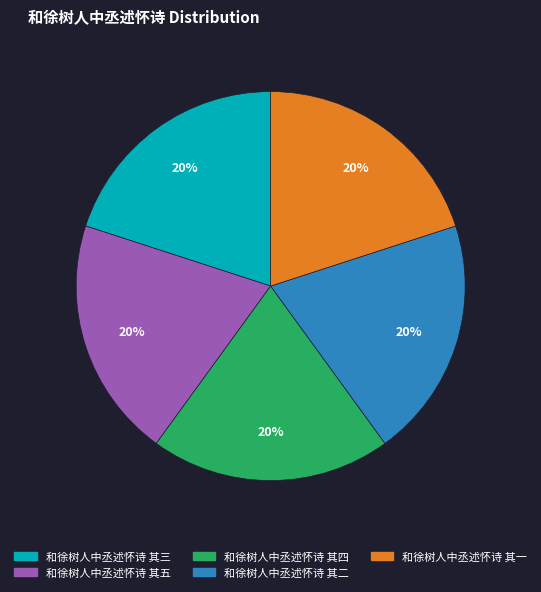

To the nearest percent, what percentage of the pie is 和徐树人中丞述怀诗 其三?

20%